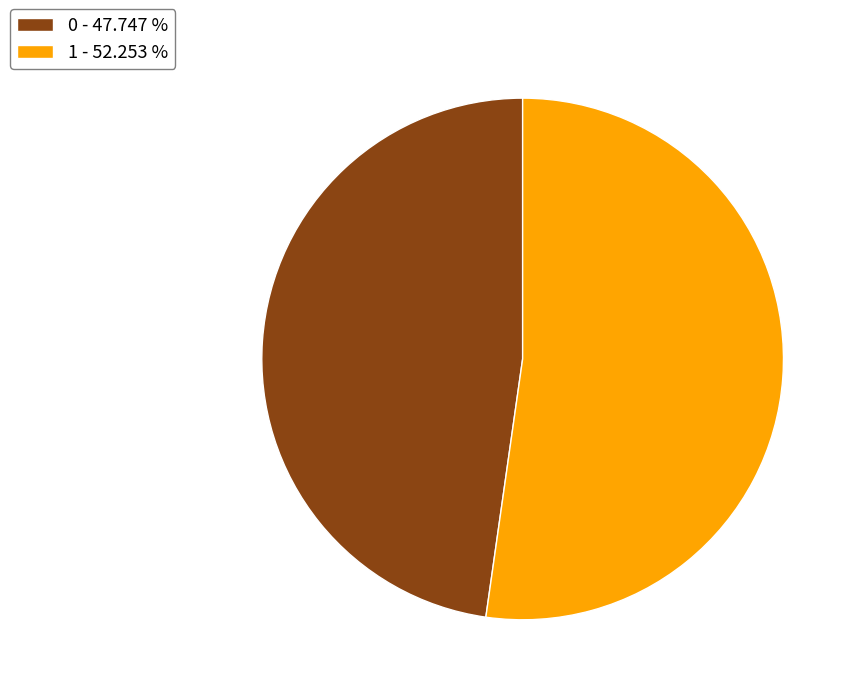

Is the sum of 1 - 52.253 % and 0 - 47.747 % greater than half?

Yes